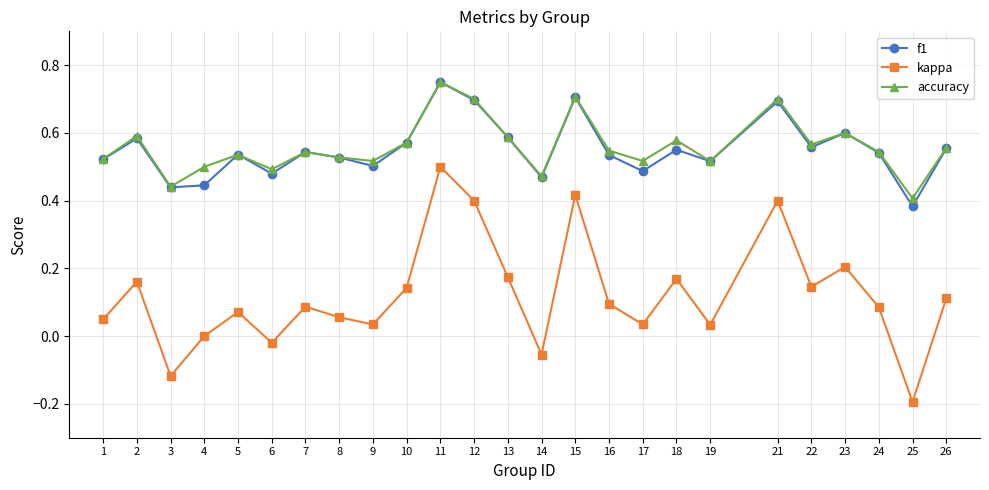

How many data points does each series have?

25